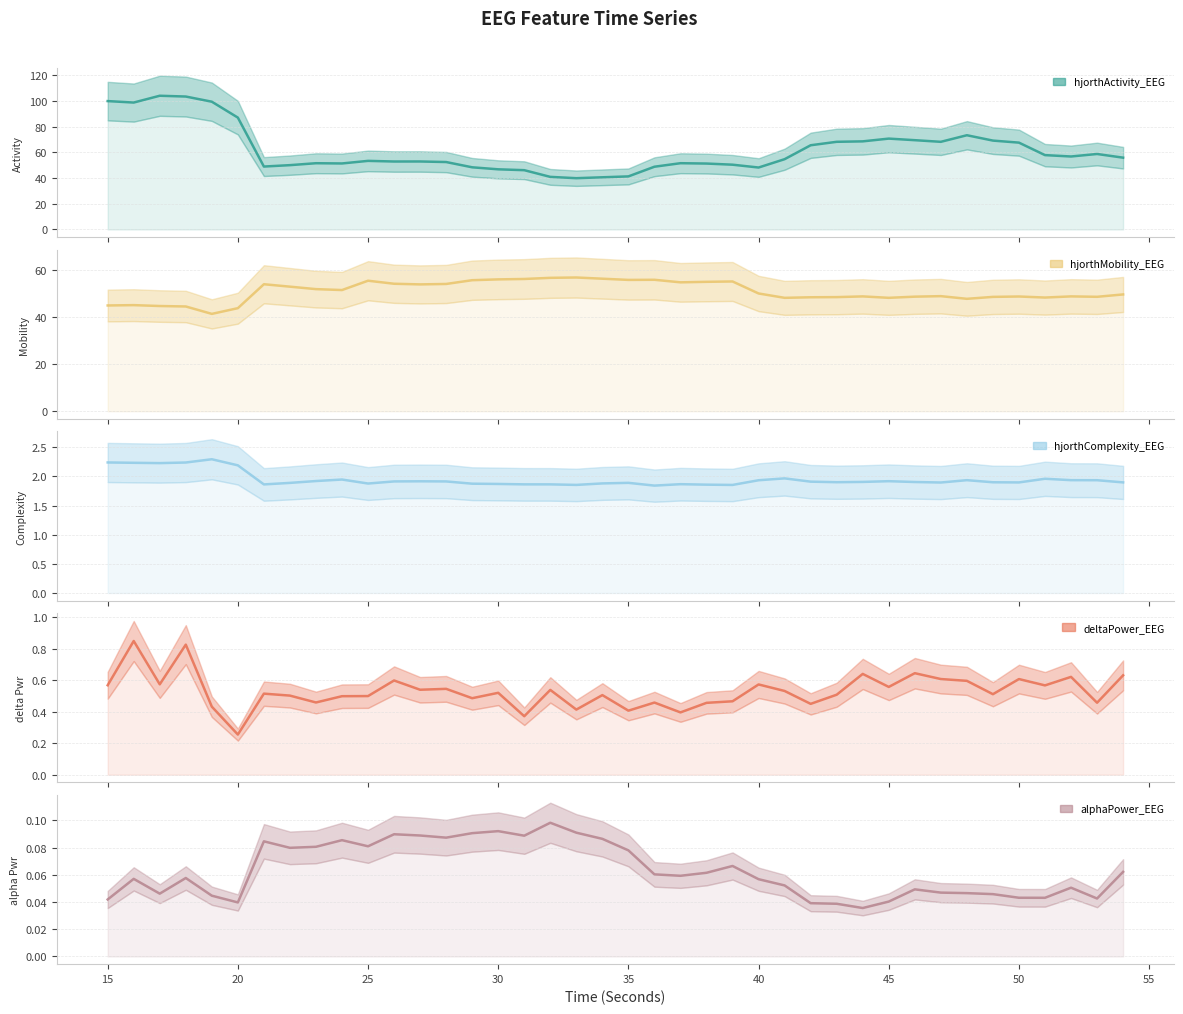

Does the chart display data point markers on the line(s)?

No